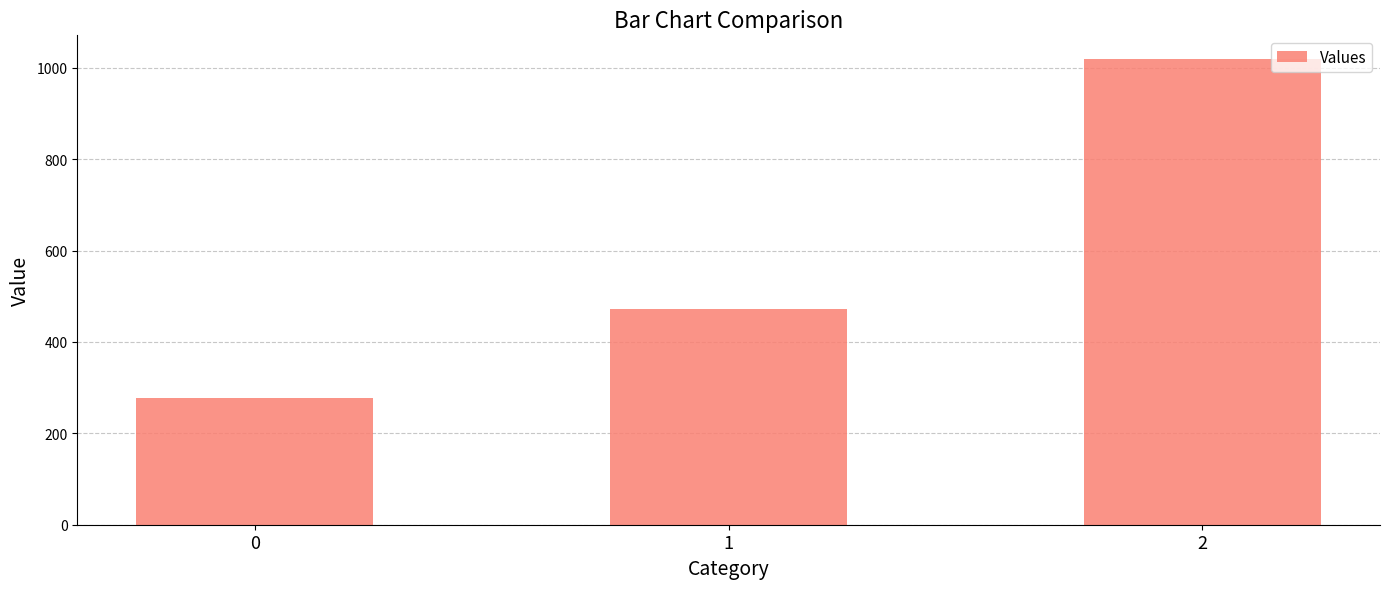

What value does the data have at 2?

1020.0